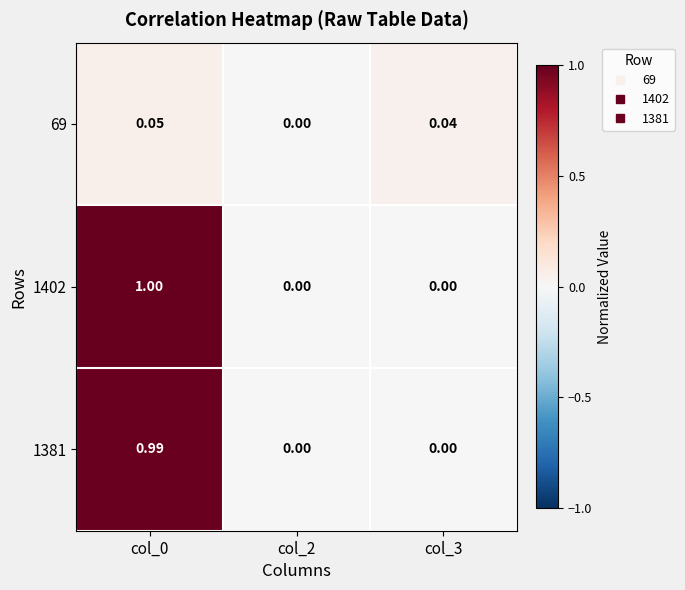

Is the value of 1402 at col_3 greater than the value of 69 at col_0?

No